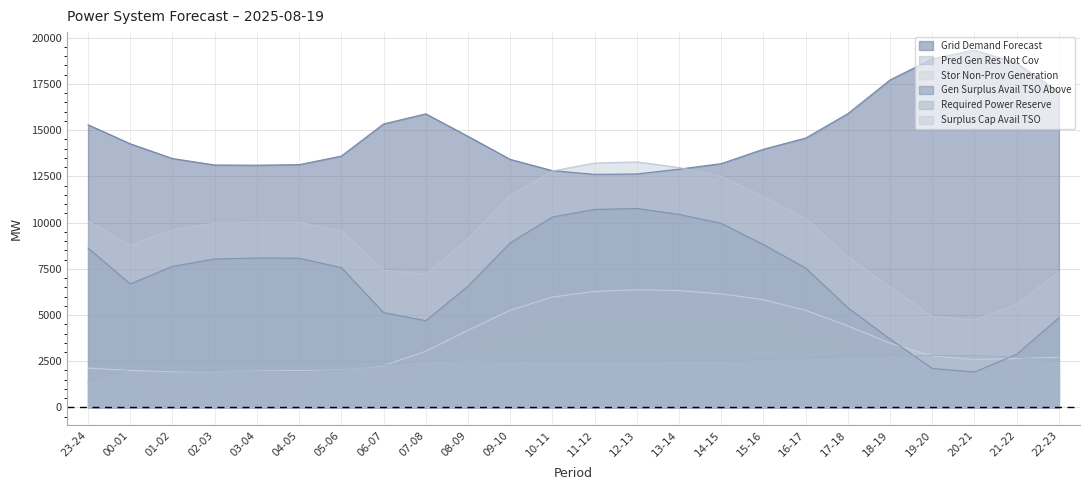

Is the value of req_pow_res at 14-15 greater than the value of grid_demand_fcst at 20-21?

No